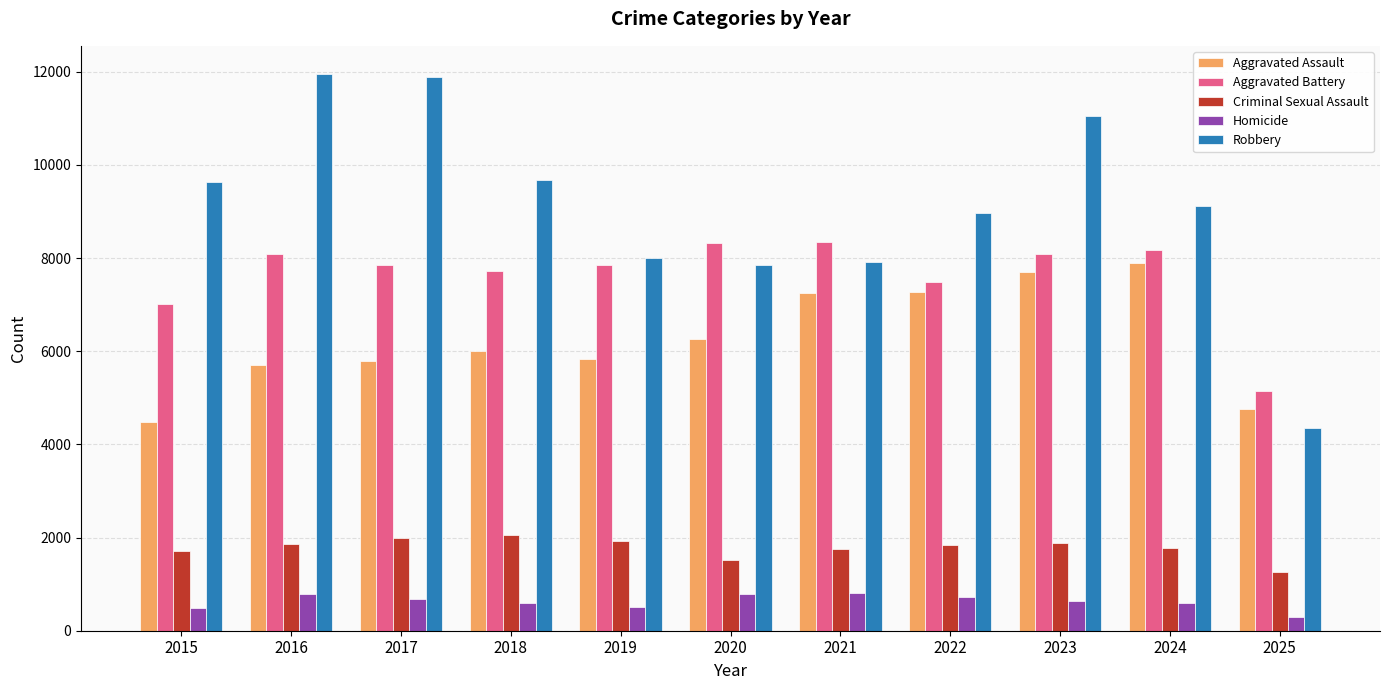

Is the value of Aggravated Battery at 2021 greater than the value of Homicide at 2019?

Yes